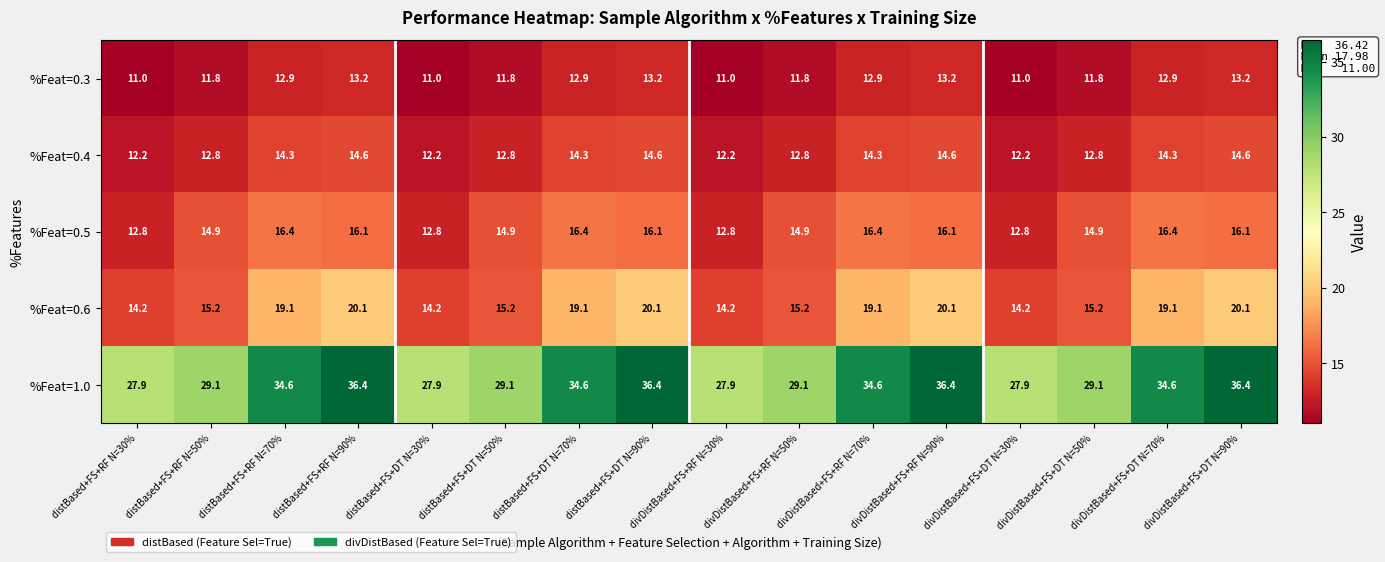

Is the value of %Feat=0.6 at divDistBased+FS+DT N=70% greater than the value of %Feat=0.3 at distBased+FS+RF N=30%?

Yes